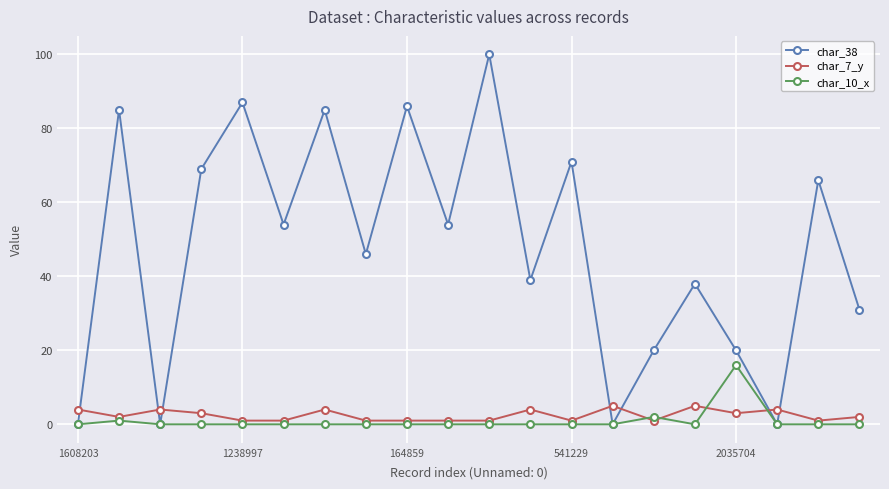

What is the sum of all char_10_x values?

19